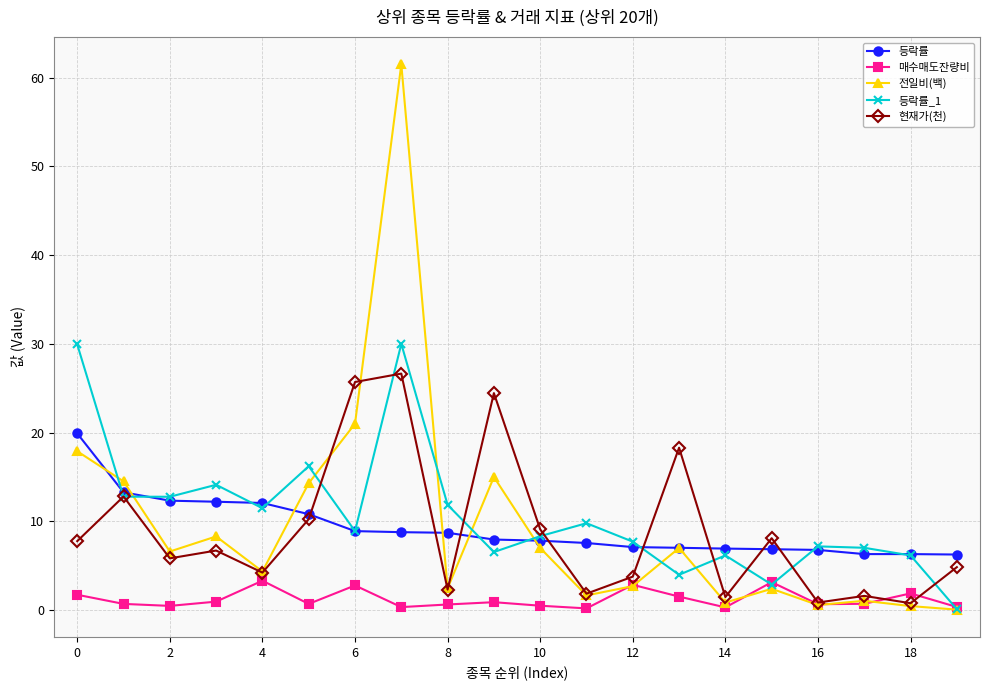

Does the chart display data point markers on the line(s)?

Yes